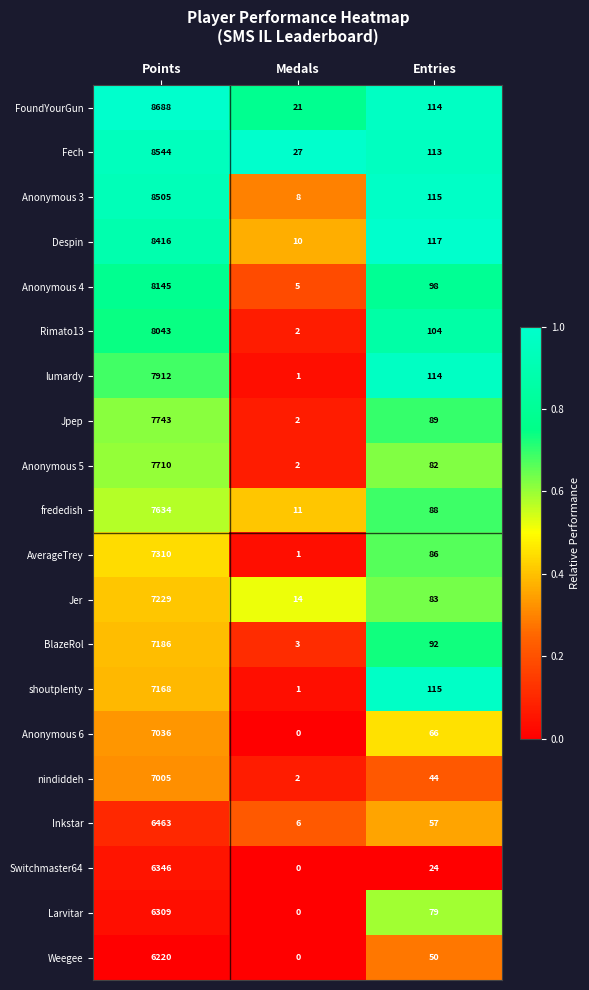

Which category has the highest value across all series?

Points